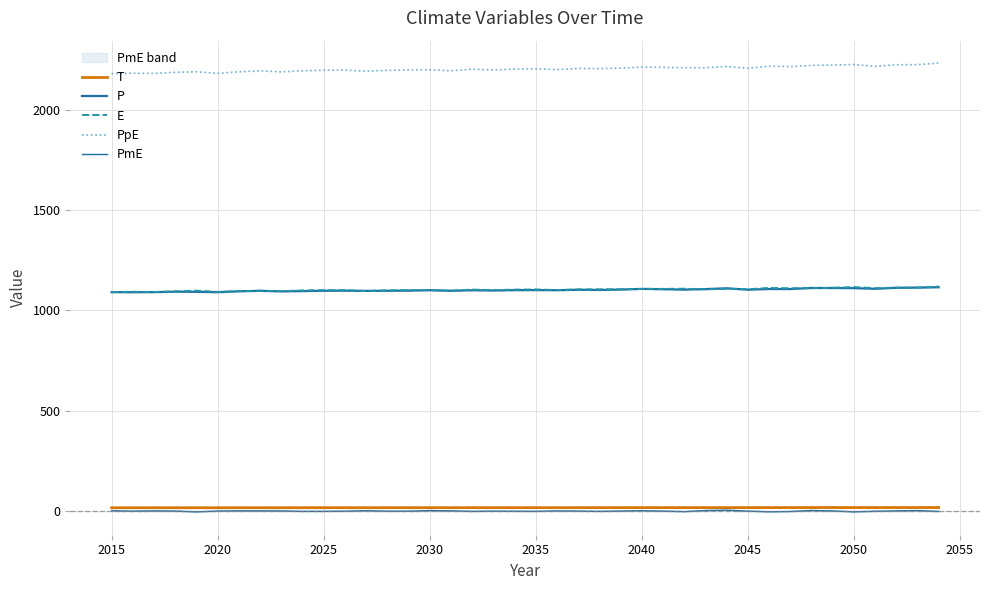

List the series in order of their peak value, lowest first.

PmE, T, P, E, PpE